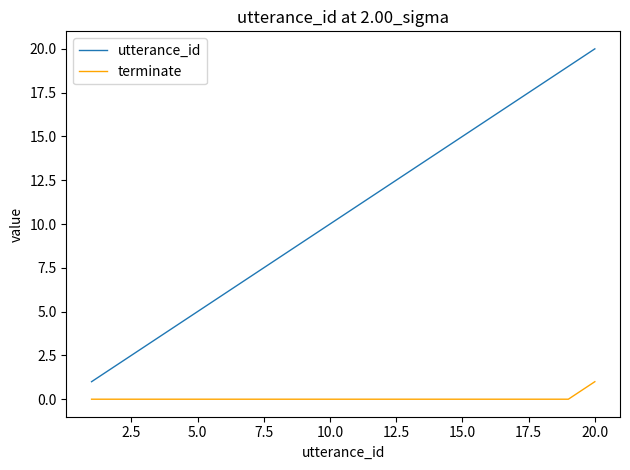

Reading right to left, list all the values displayed in this chart.

utterance_id: 20	19	18	17	16	15	14	13	12	11	10	9	8	7	6	5	4	3	2	1
terminate: 1	0	0	0	0	0	0	0	0	0	0	0	0	0	0	0	0	0	0	0